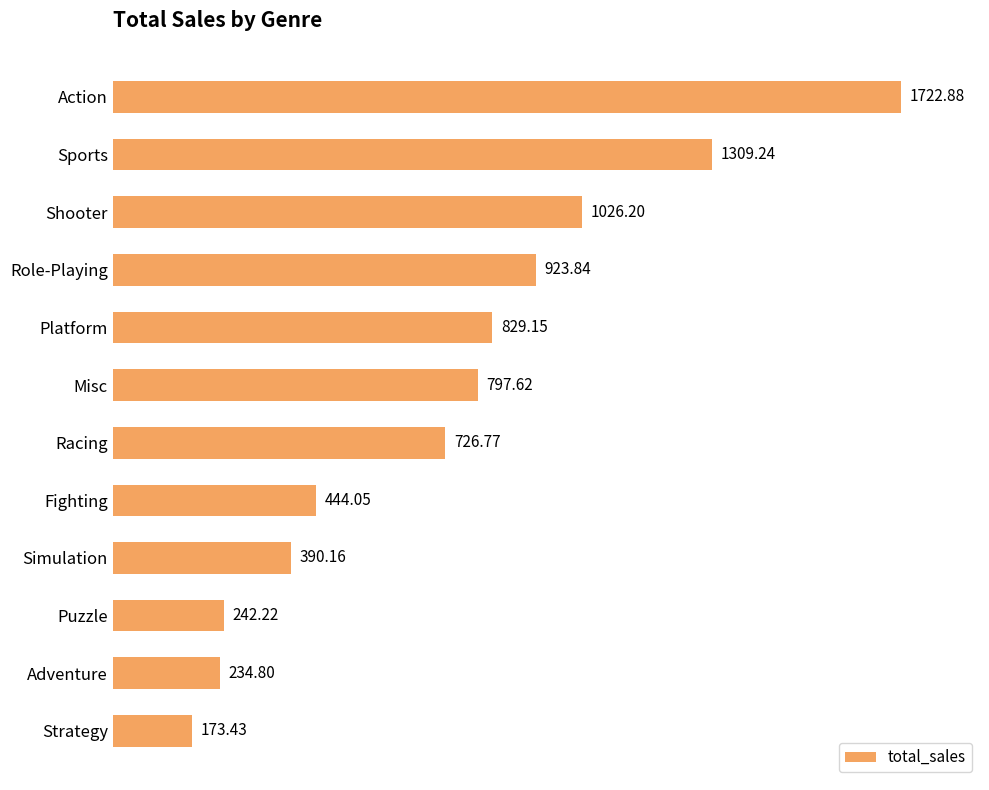

What is the label of the 3rd bar from the top?

Shooter